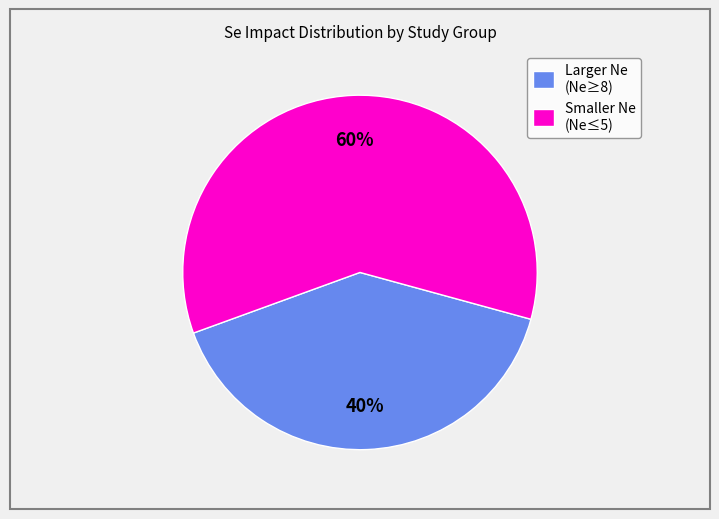

Count the number of slices in the pie.

2